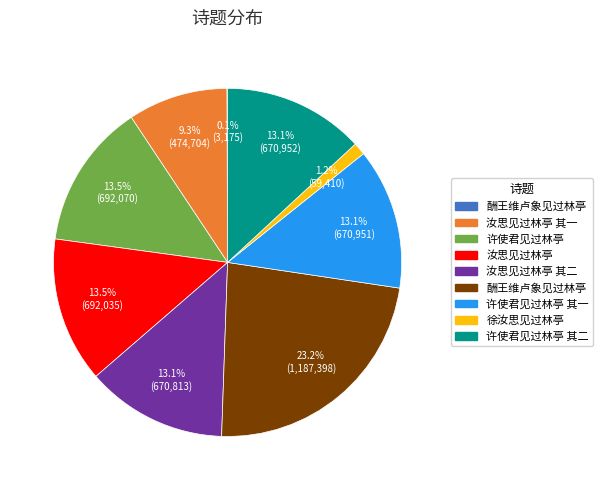

Is there any slice that represents more than half of the pie?

No